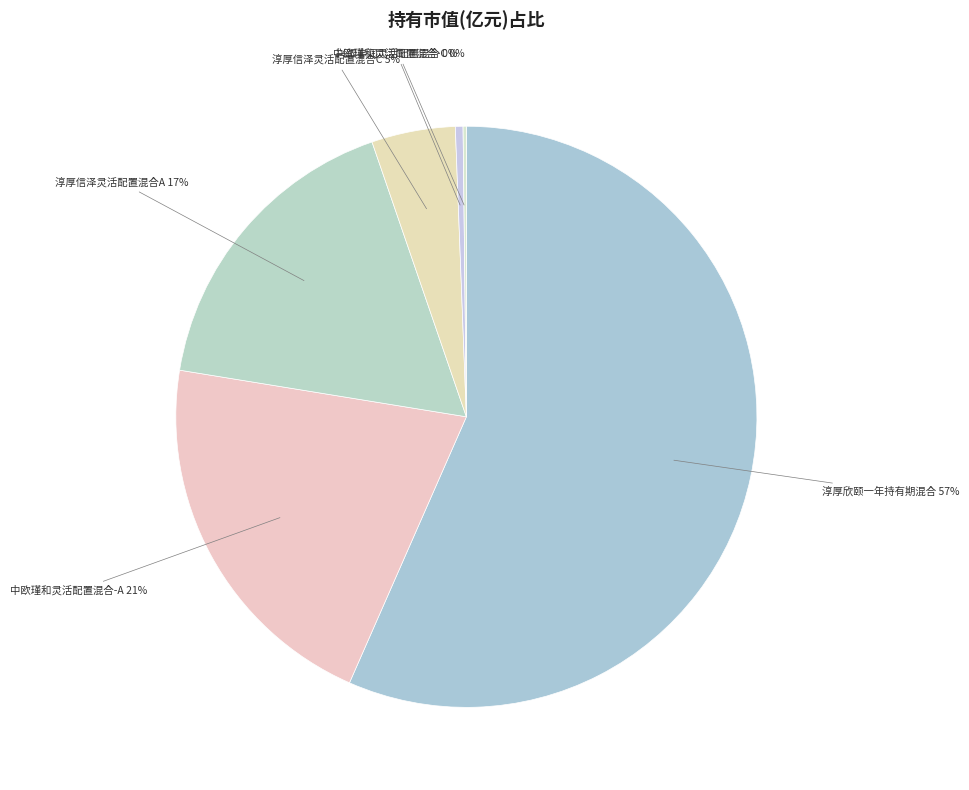

To the nearest percent, what portion does 中欧瑾和灵活配置混合-A represent?

21%